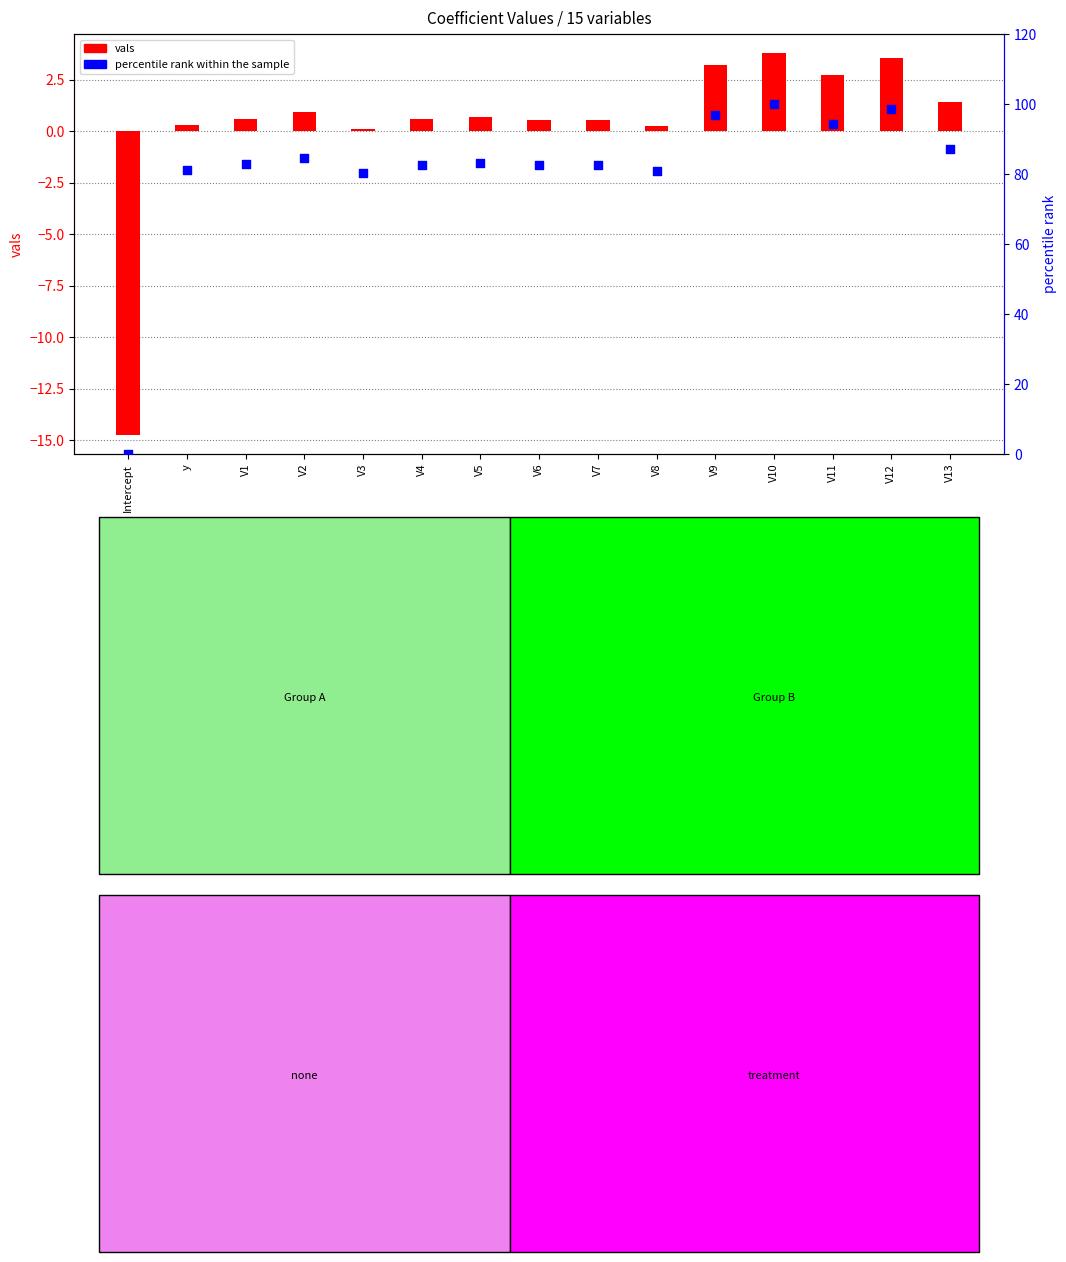

At how many categories does at least one series exceed 35?

14